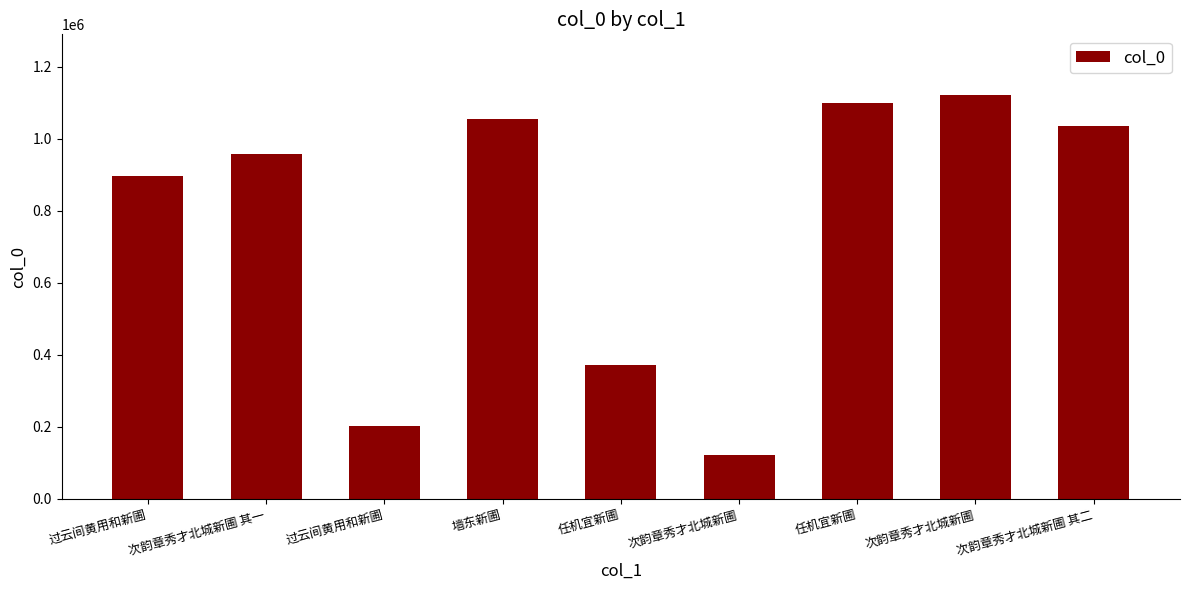

True or false: the data shows 1324961 at 次韵章秀才北城新圃 其一.

False